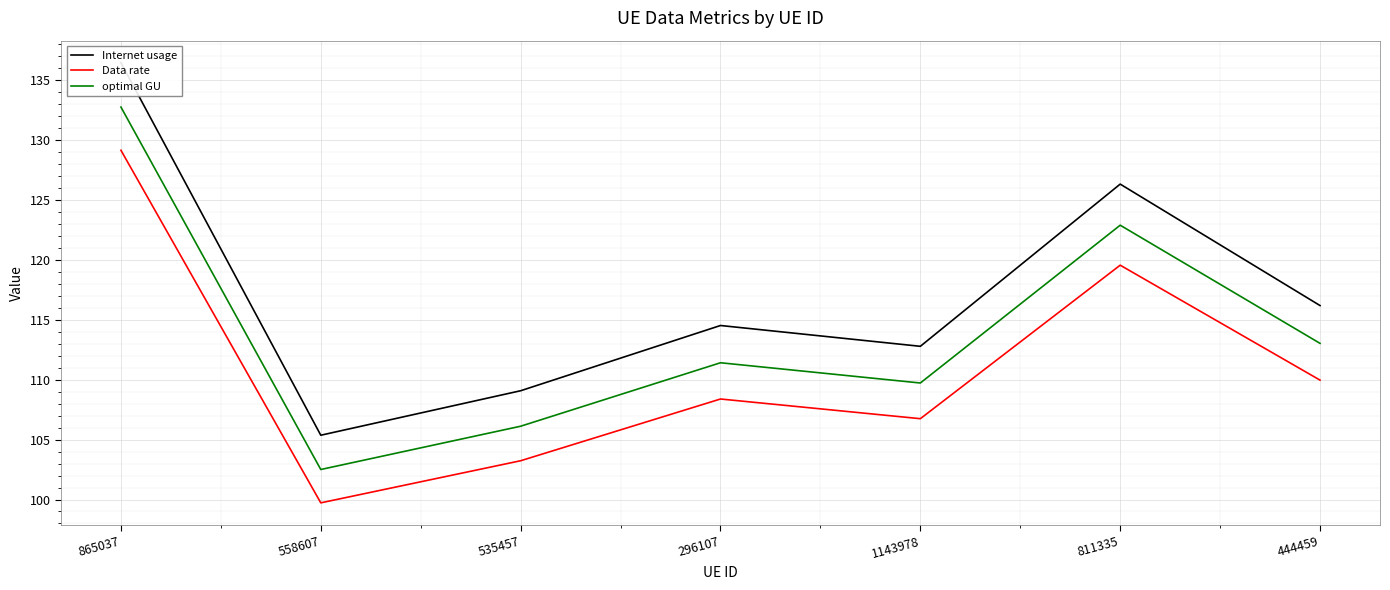

What is the spread (max minus min) of values at 1143978?

6.0